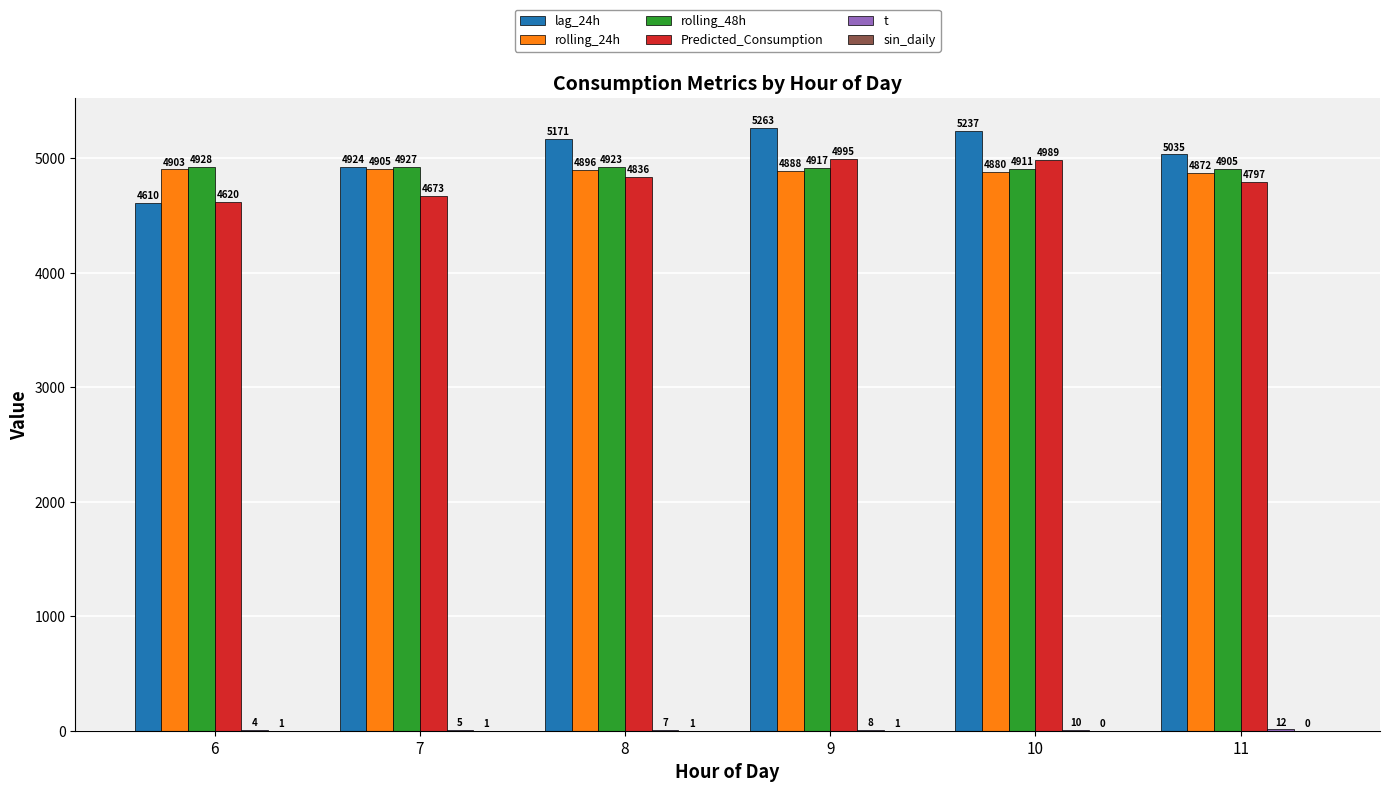

How many series are shown in this chart?

6